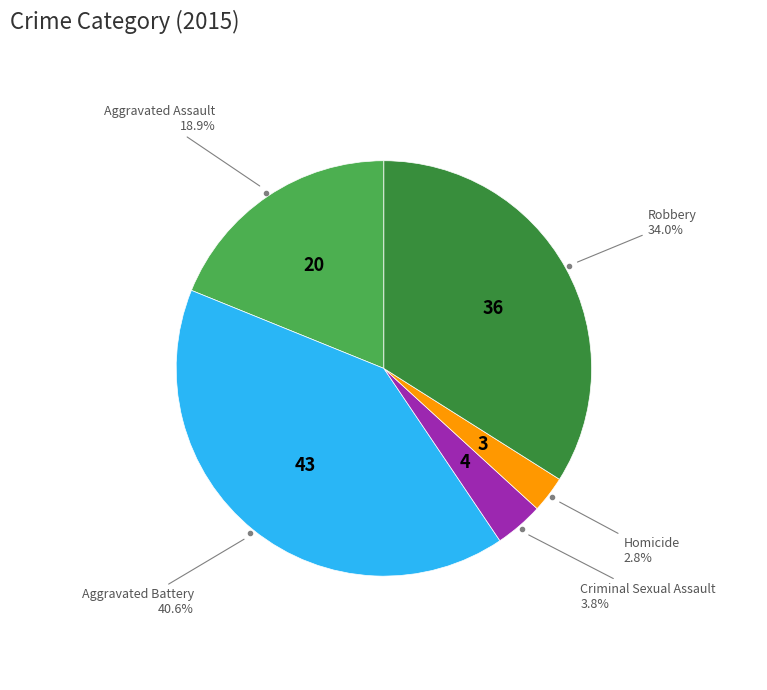

Does any single category account for the majority?

No